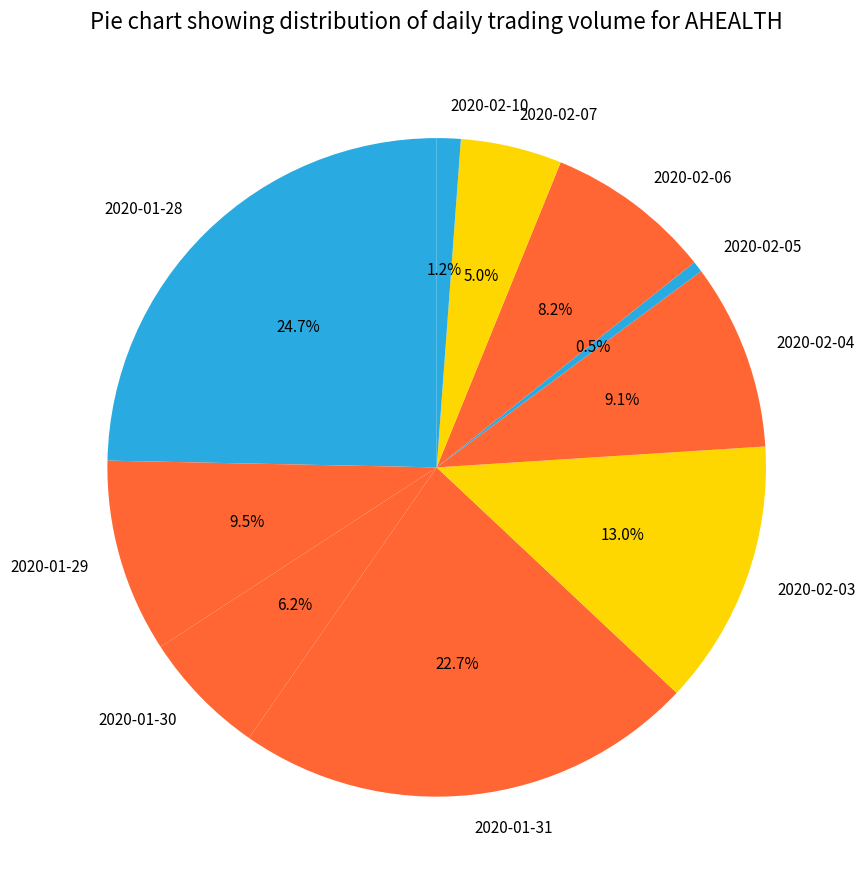

Which has a higher value, 2020-01-31 or 2020-02-07?

2020-01-31